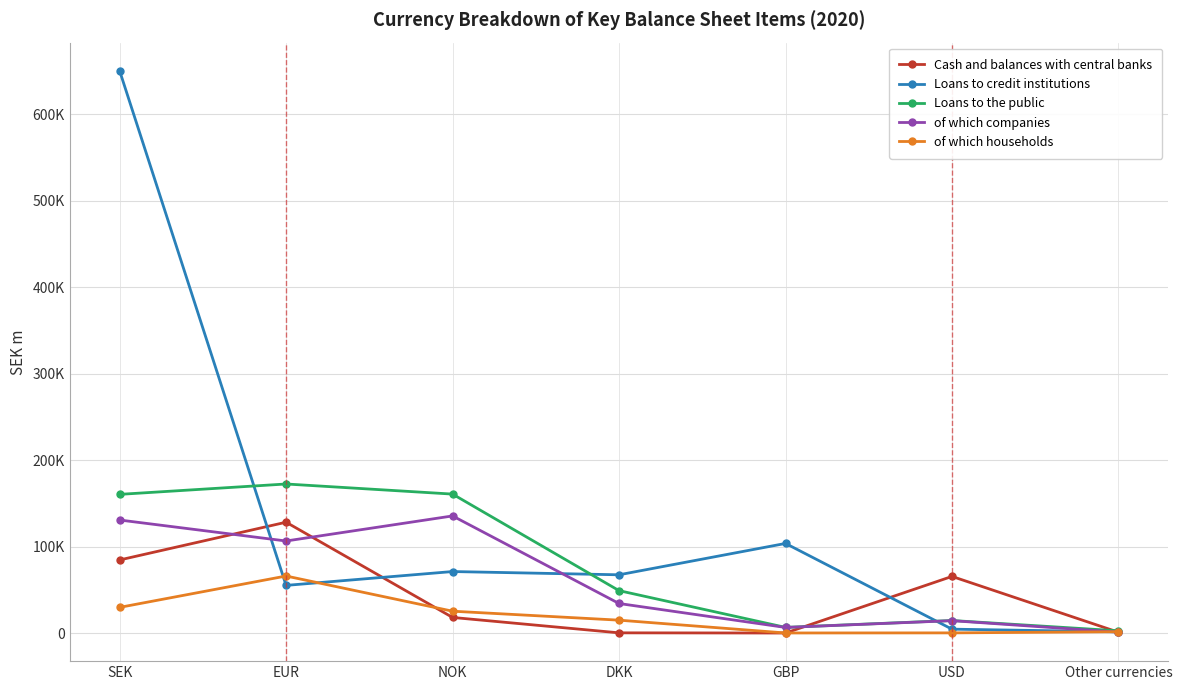

True or false: of which households and Cash and balances with central banks cross at least once.

True